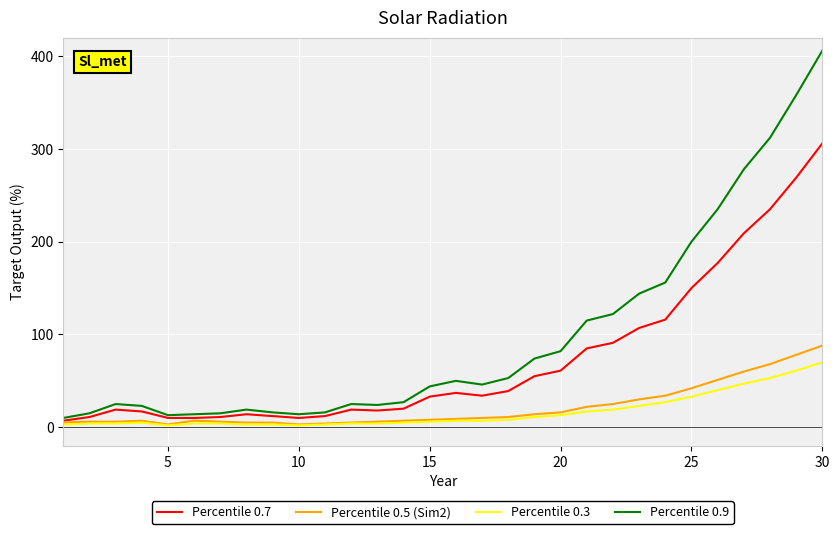

Which series has the largest total across all categories?

Percentile 0.9